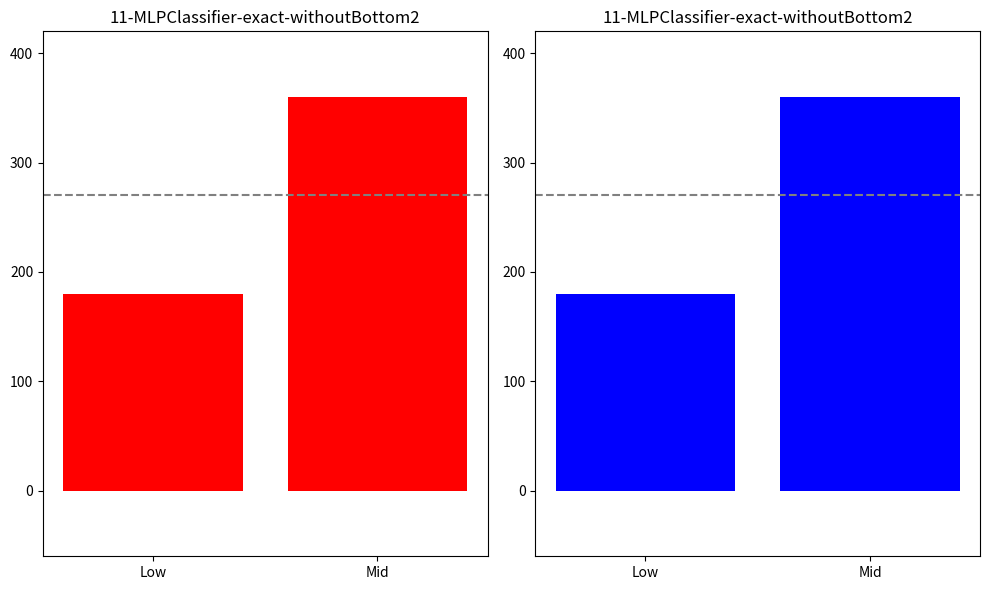

Which category has the lowest value across all series?

Low